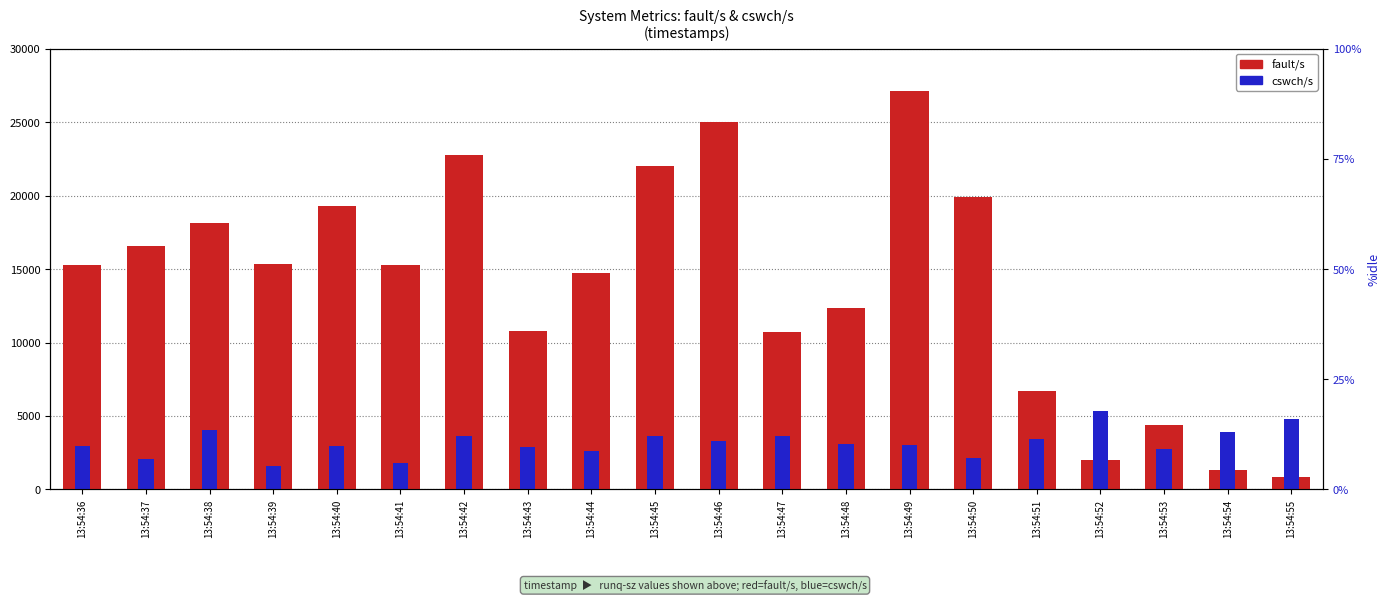

What is the total value across all series at 13:54:41?

17099